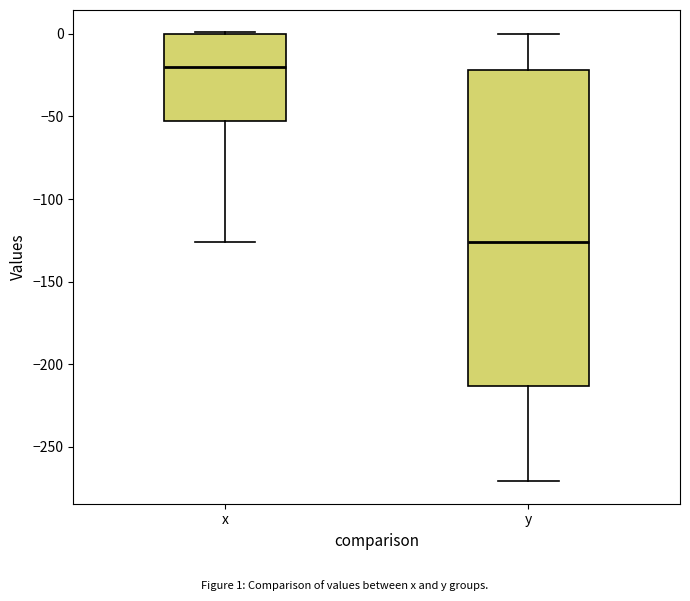

Comparing the boxes themselves (not the whiskers), which one is the tallest?

y